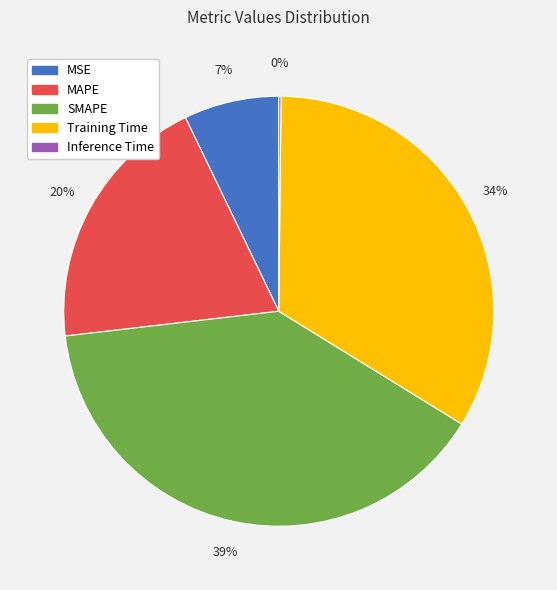

Is the sum of Training Time and MSE greater than half?

No